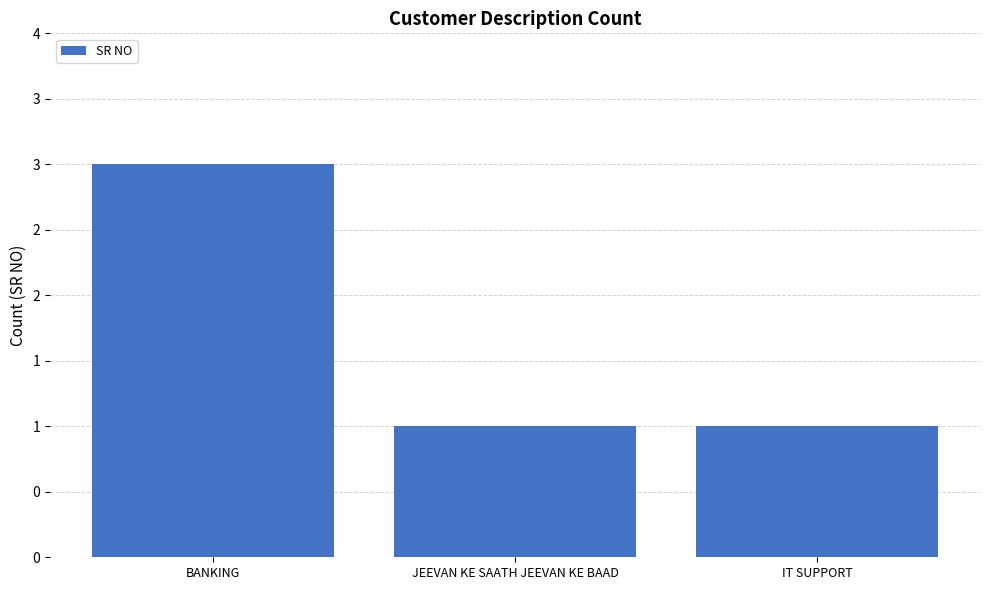

True or false: the data shows 1 at IT SUPPORT.

True